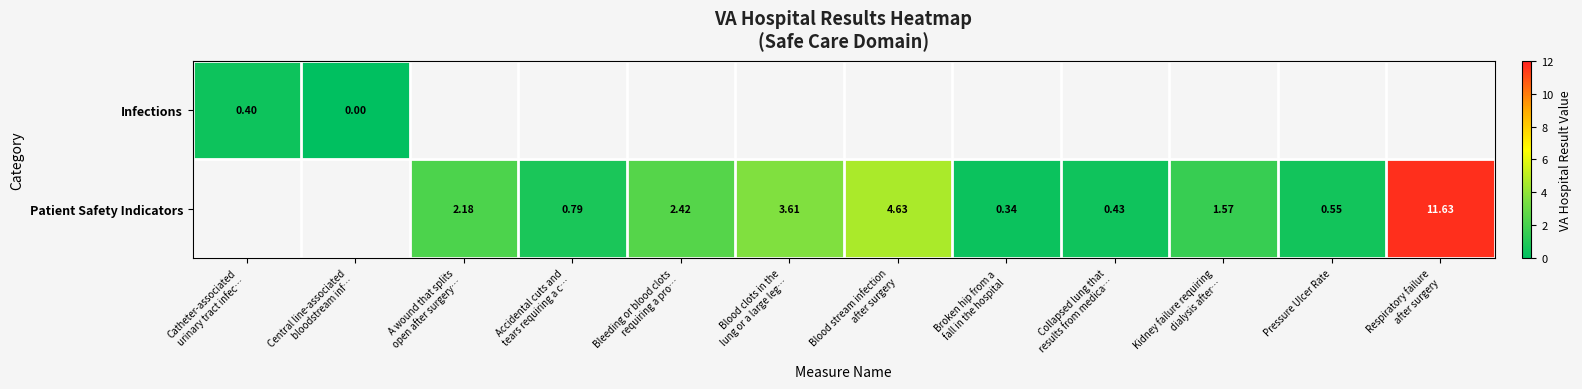

At which label does Patient Safety Indicators reach its peak?

Catheter-associated urinary tract infec…